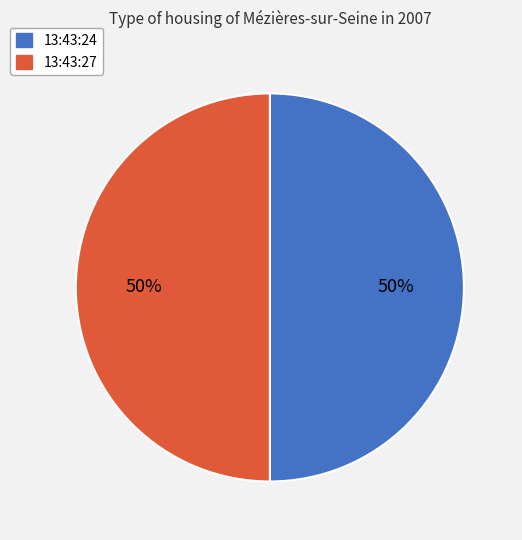

What is the ratio of the value at 13:43:24 to the value at 13:43:27?

1.0